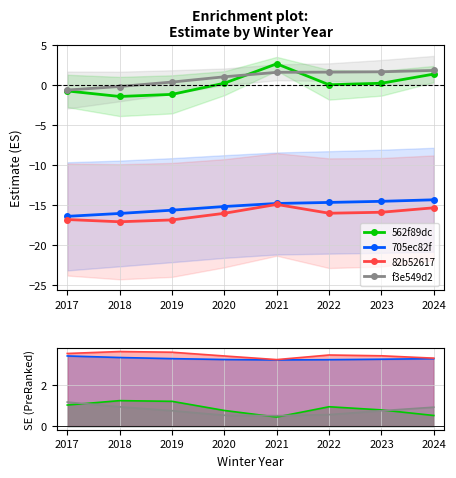

True or false: 705ec82f and f3e549d2 intersect in this chart.

False